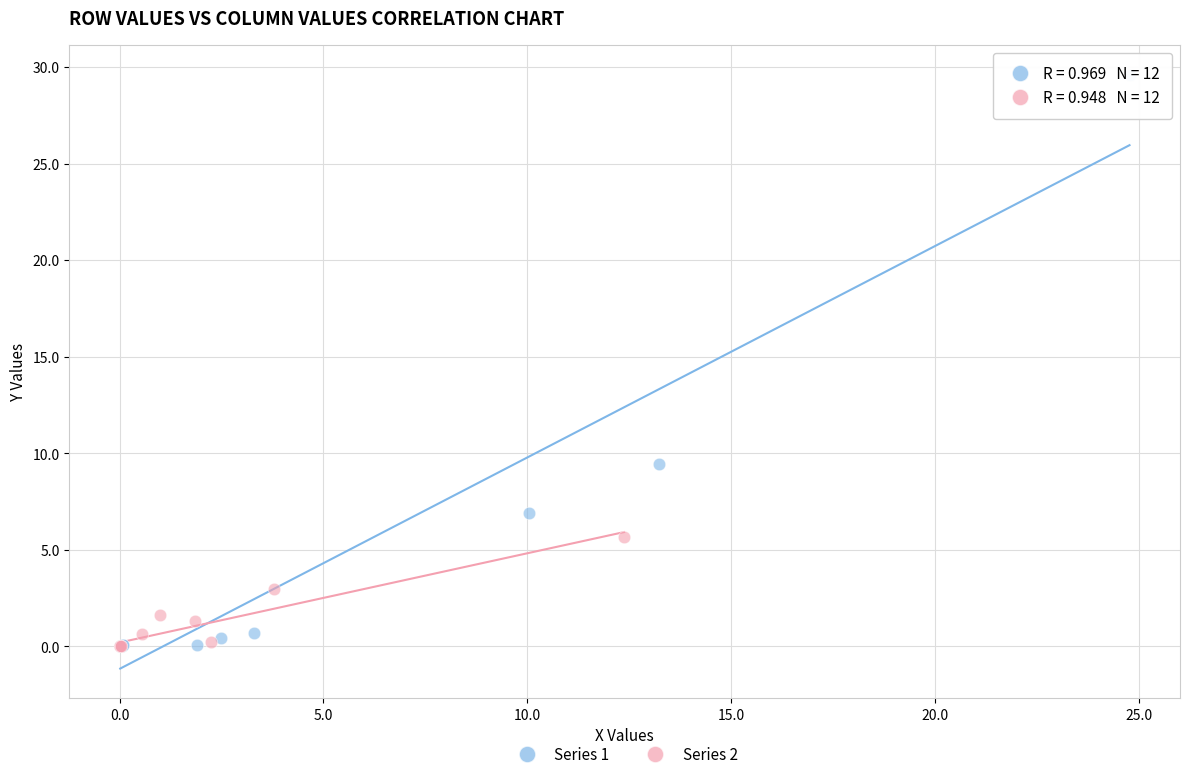

Which series contains the highest Y value?

Series 1